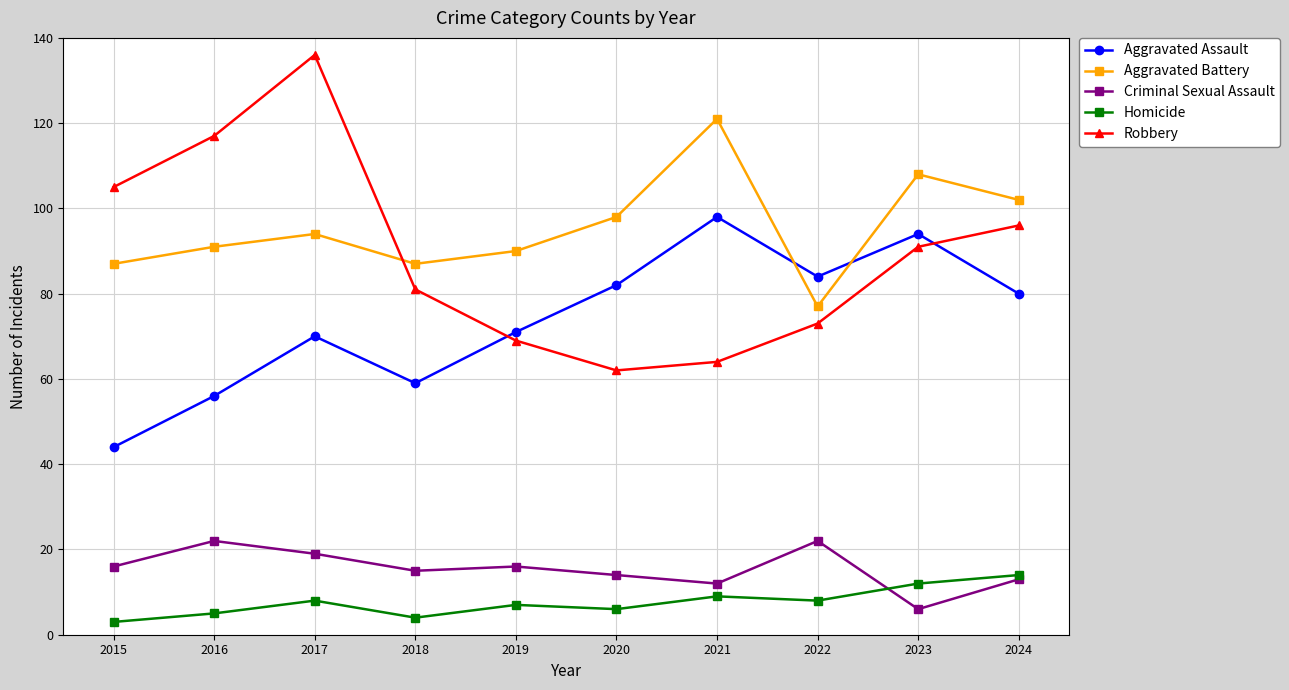

Count the number of data series in this chart.

5